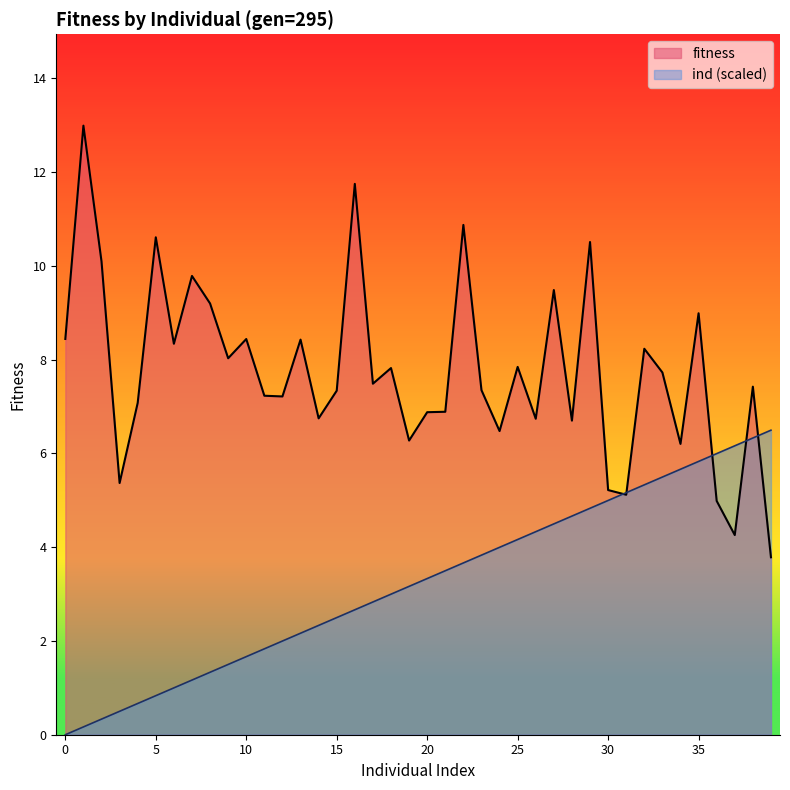

Reading right to left, transcribe all the data shown in this chart.

fitness: 39=3.8	38=7.4	37=4.3	36=5.0	35=9.0	34=6.2	33=7.7	32=8.2	31=5.1	30=5.2	29=10.5	28=6.7	27=9.5	26=6.7	25=7.8	24=6.5	23=7.3	22=10.9	21=6.9	20=6.9	19=6.3	18=7.8	17=7.5	16=11.7	15=7.3	14=6.7	13=8.4	12=7.2	11=7.2	10=8.4	9=8.0	8=9.2	7=9.8	6=8.3	5=10.6	4=7.1	3=5.4	2=10.1	1=13.0	0=8.4
ind: 39=6.5	38=6.3	37=6.2	36=6.0	35=5.8	34=5.7	33=5.5	32=5.3	31=5.2	30=5.0	29=4.8	28=4.7	27=4.5	26=4.3	25=4.2	24=4.0	23=3.8	22=3.7	21=3.5	20=3.3	19=3.2	18=3.0	17=2.8	16=2.7	15=2.5	14=2.3	13=2.2	12=2.0	11=1.8	10=1.7	9=1.5	8=1.3	7=1.2	6=1.0	5=0.8	4=0.7	3=0.5	2=0.3	1=0.2	0=0.0